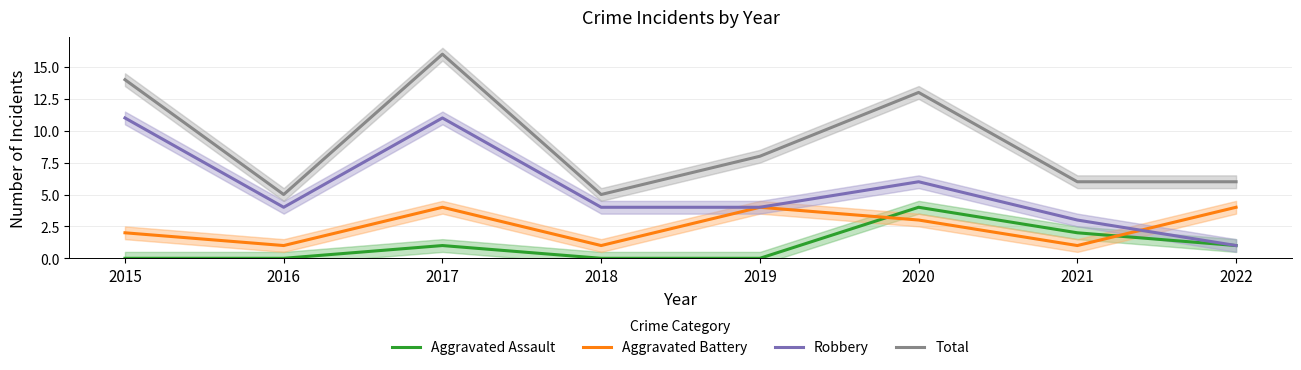

Reading right to left, what are all the values shown in this chart?

Aggravated Assault: 1	2	4	0	0	1	0	0
Aggravated Battery: 4	1	3	4	1	4	1	2
Robbery: 1	3	6	4	4	11	4	11
Total: 6	6	13	8	5	16	5	14